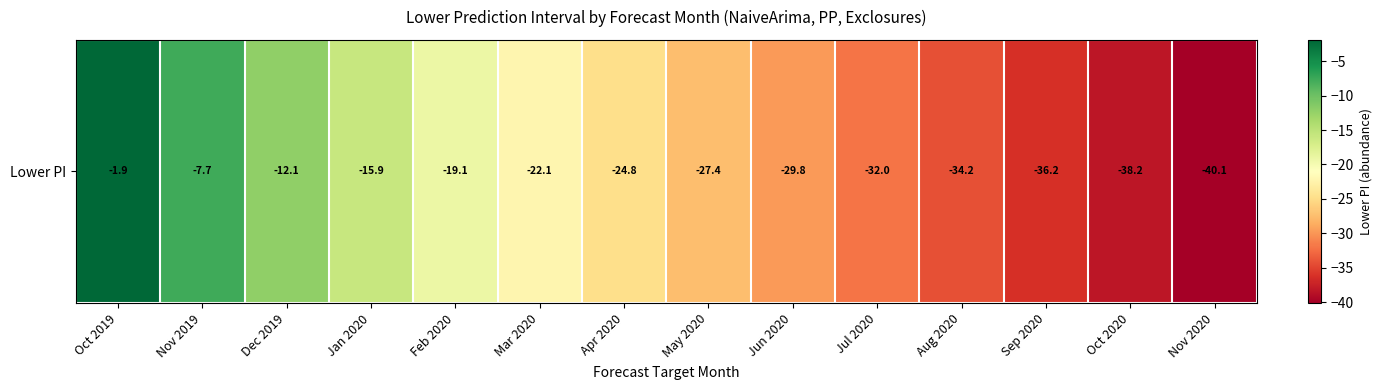

What is the difference between the second highest and second lowest values?

30.5